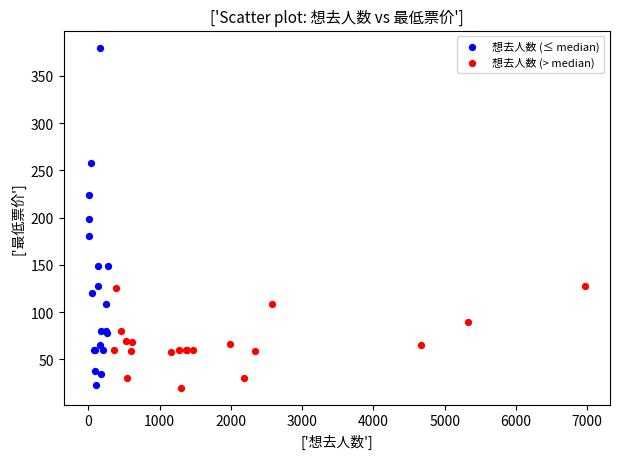

Which series has the largest Y range (max minus min)?

想去人数 (≤ median)